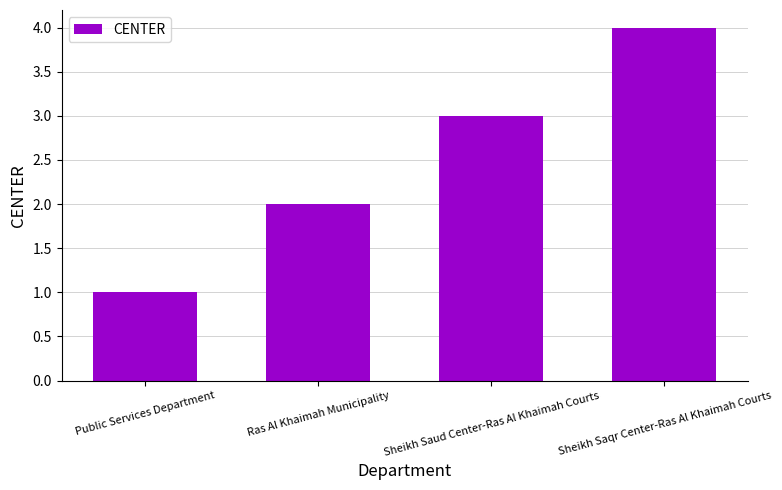

What is the sum of all values?

10